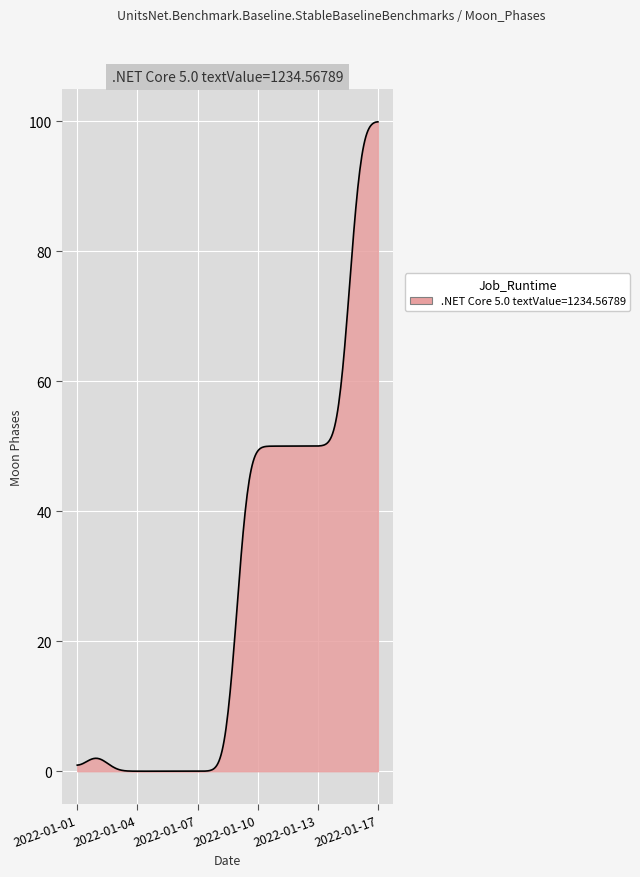

What is the greatest value displayed?

99.9